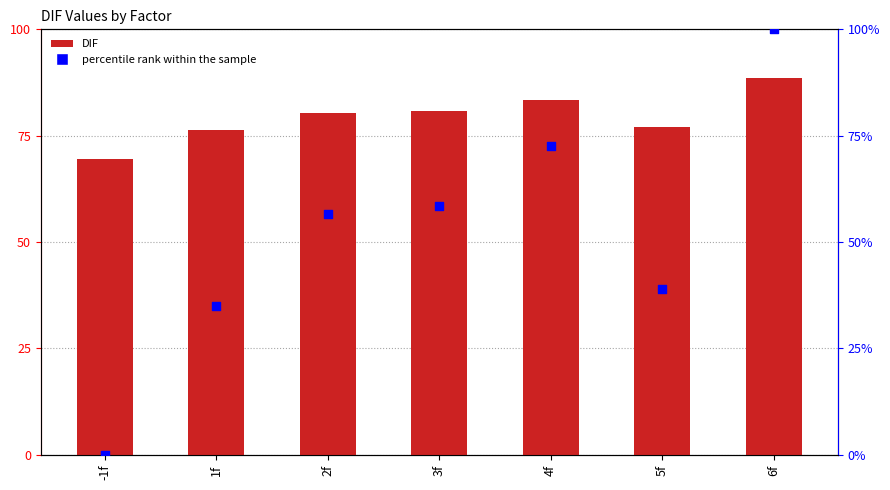

Is the value of DIF at -1f greater than the value of percentile rank within the sample at 4f?

No